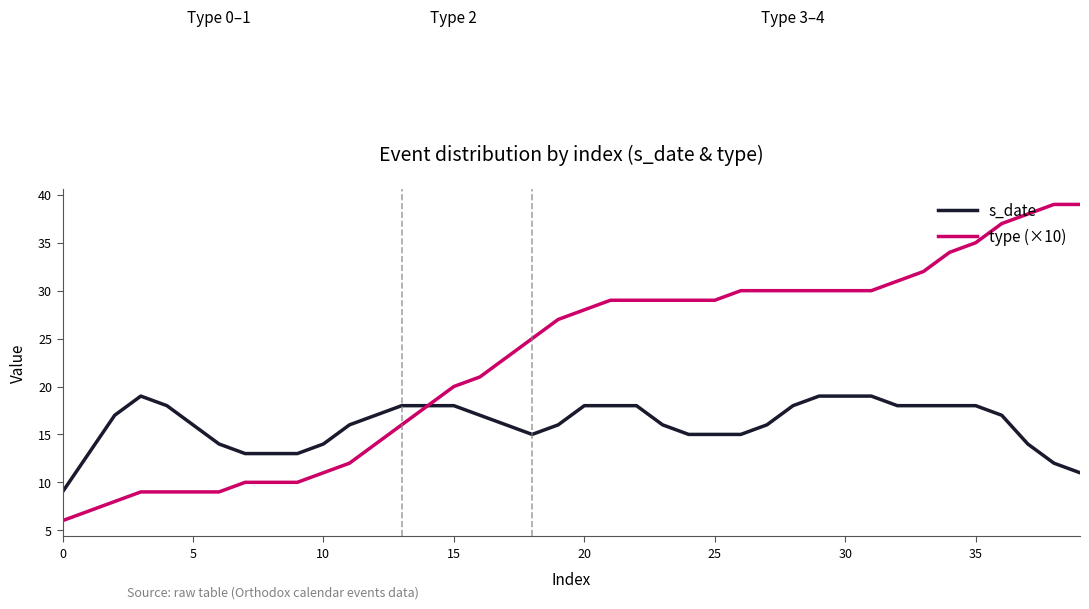

Which series has the widest spread of values?

type (×10)